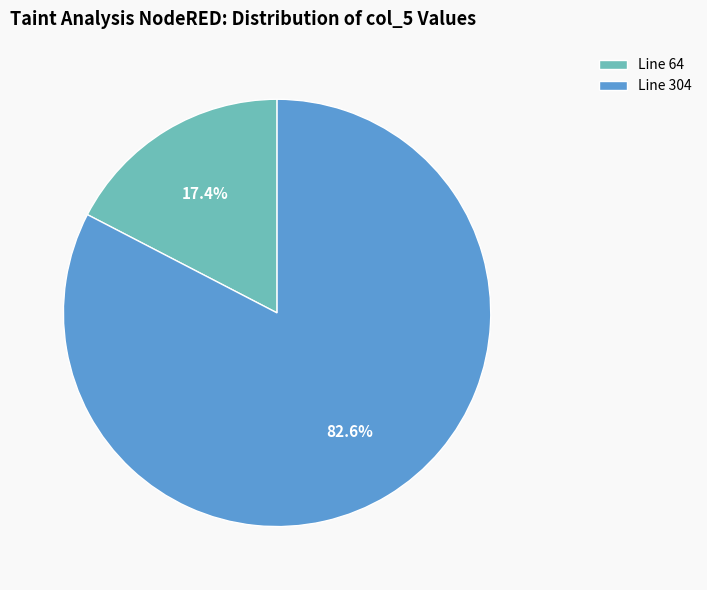

Between Line 64 and Line 304, which is larger?

Line 304